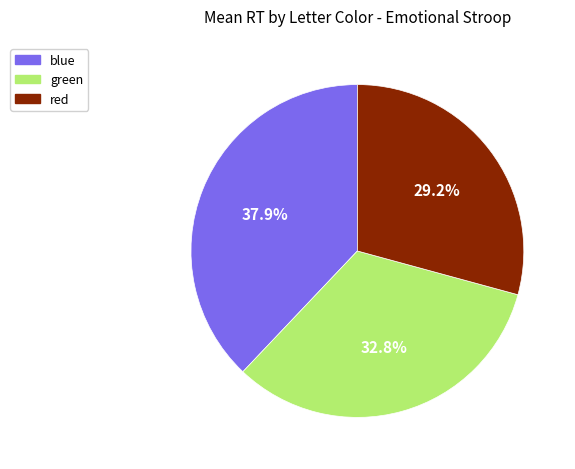

Between red and blue, which is larger?

blue